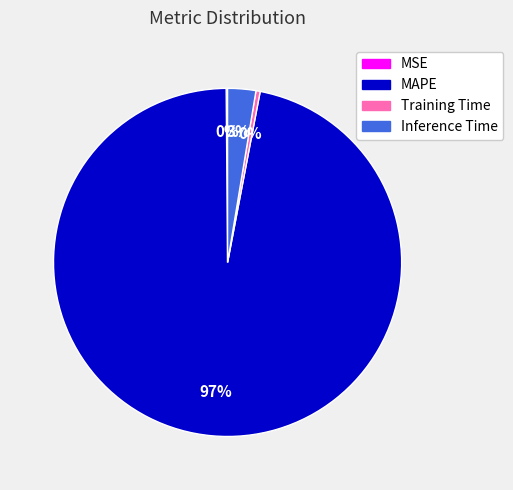

Is it true that Training Time is 0% of the pie?

True